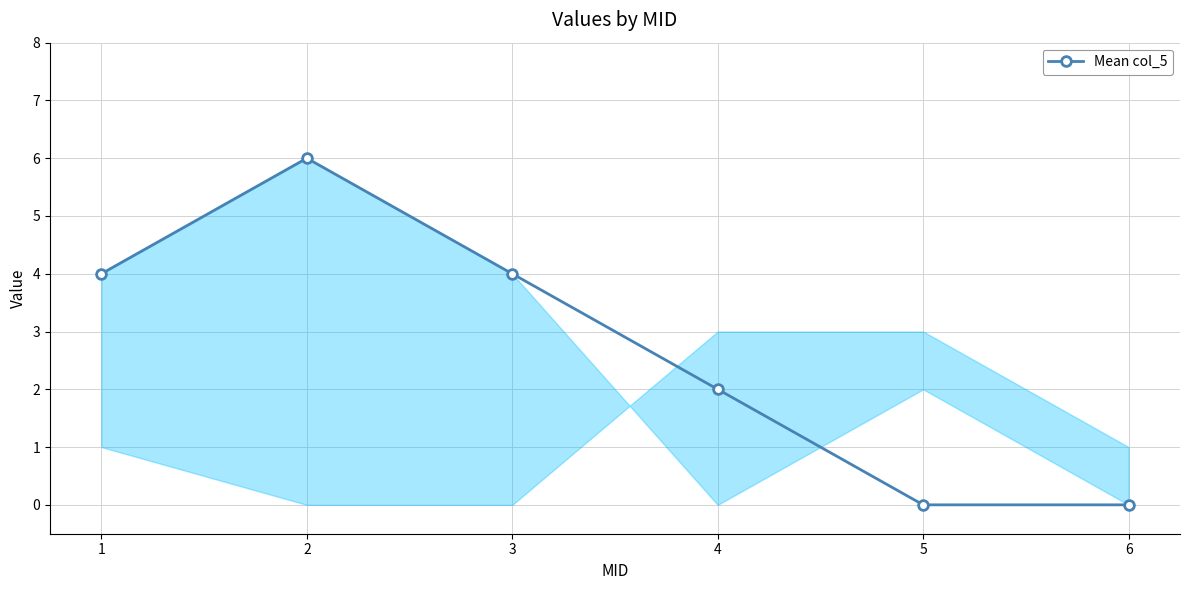

Approximately how many times larger is the value at 2 compared to 1?

1.5